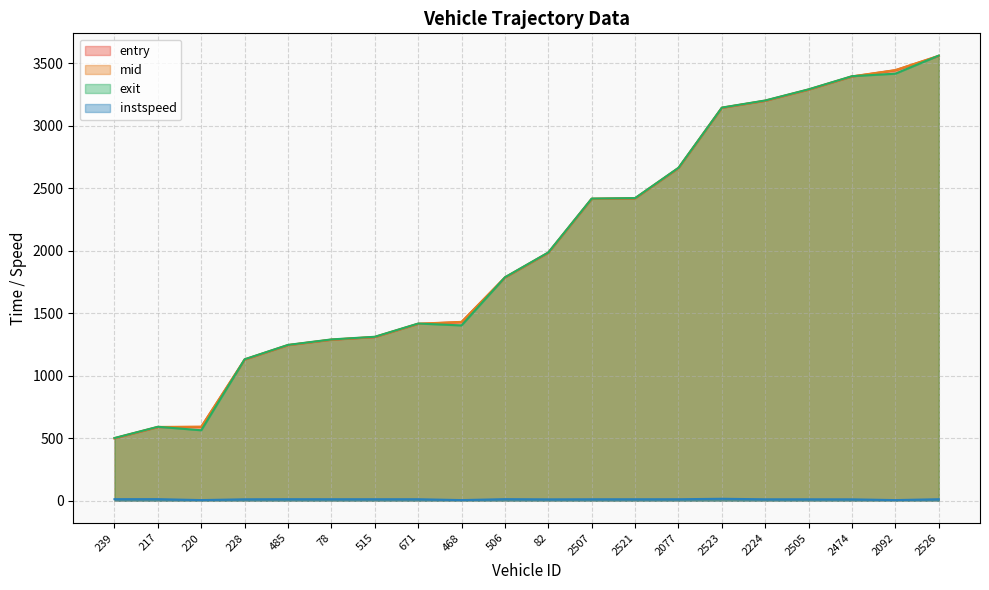

The value of mid at 228 is 1130.5. True or false?

True